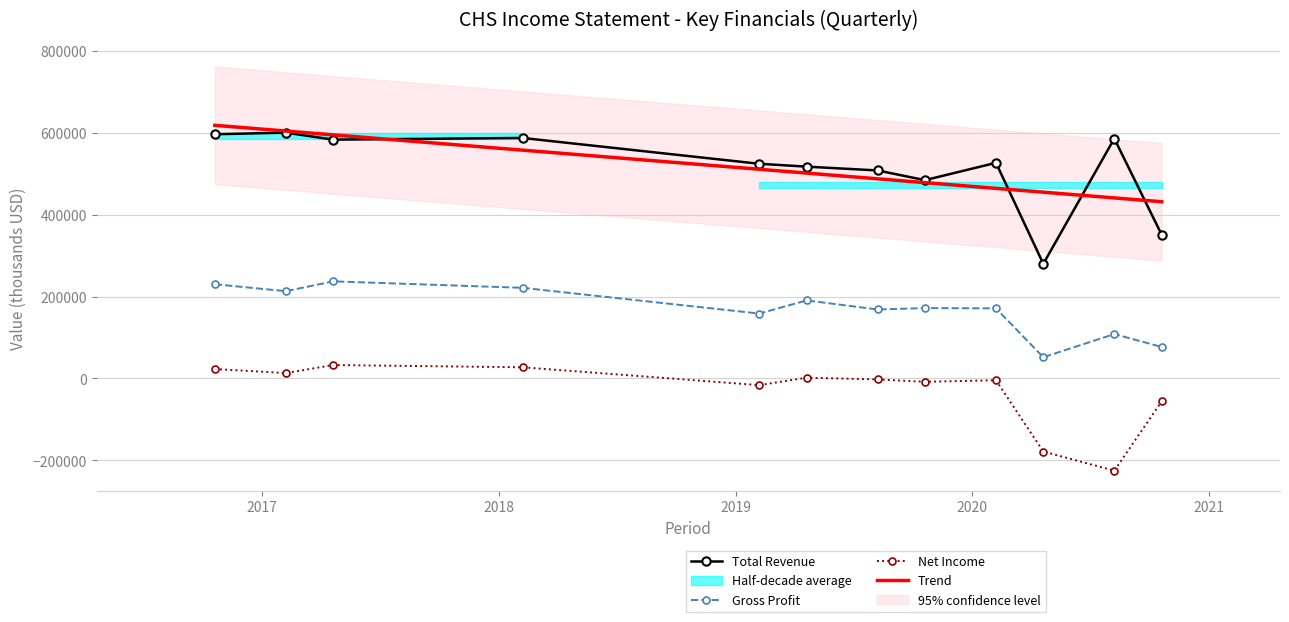

How many lines are shown in the chart?

4